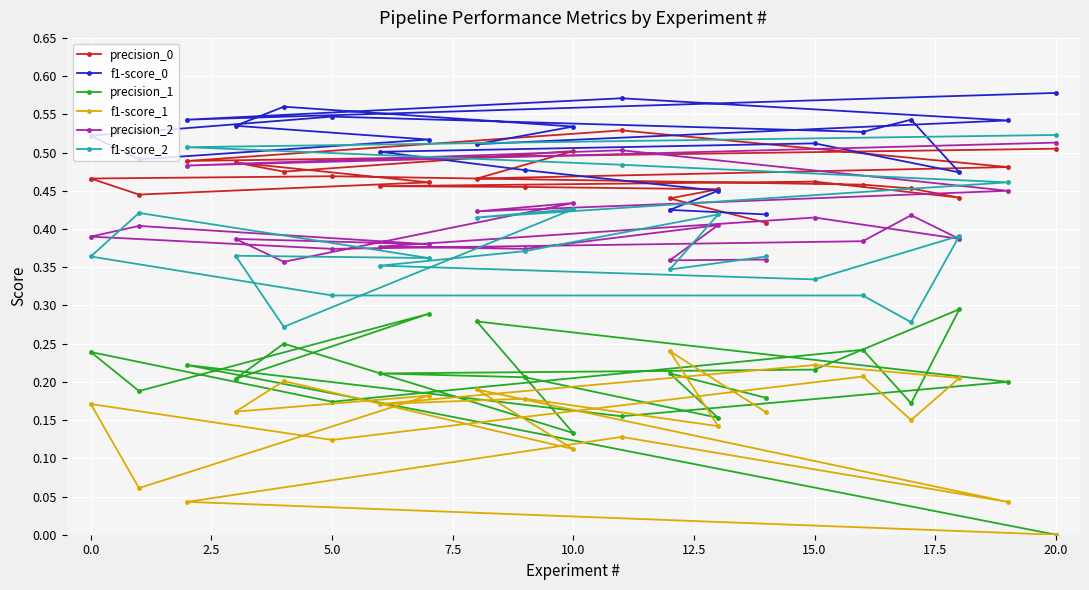

Which series has the largest range (max minus min)?

precision_1